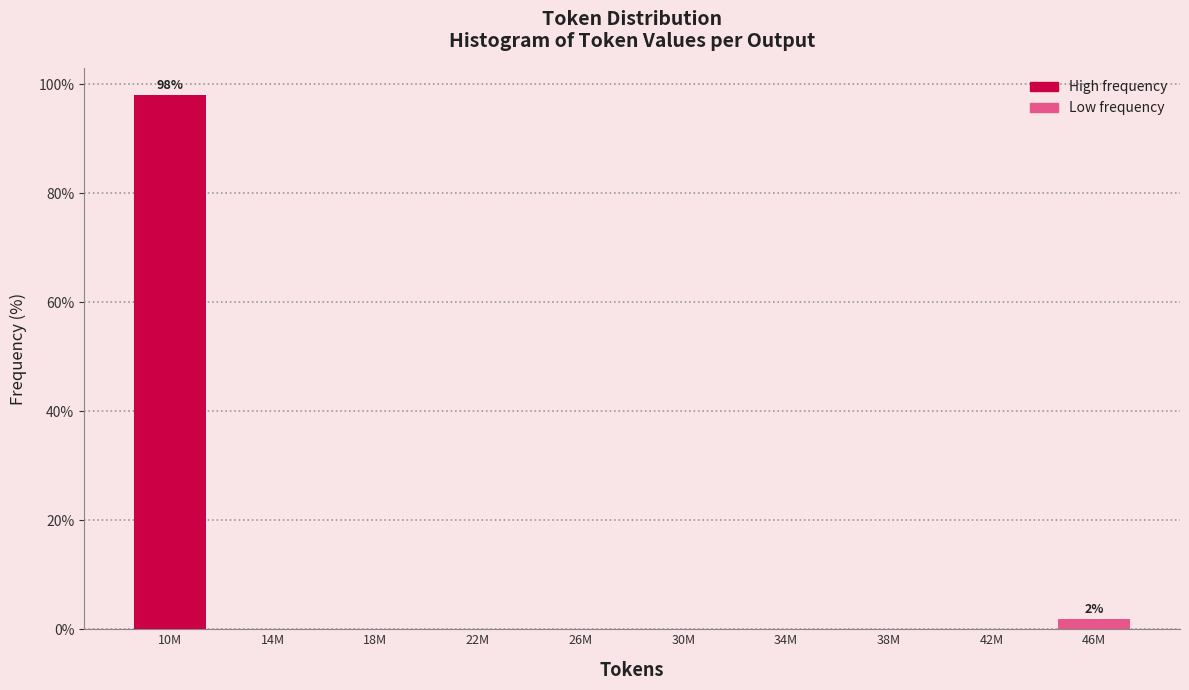

Reading right to left, what are all the values shown in this chart?

46M=1.9	42M=0.0	38M=0.0	34M=0.0	30M=0.0	26M=0.0	22M=0.0	18M=0.0	14M=0.0	10M=98.1